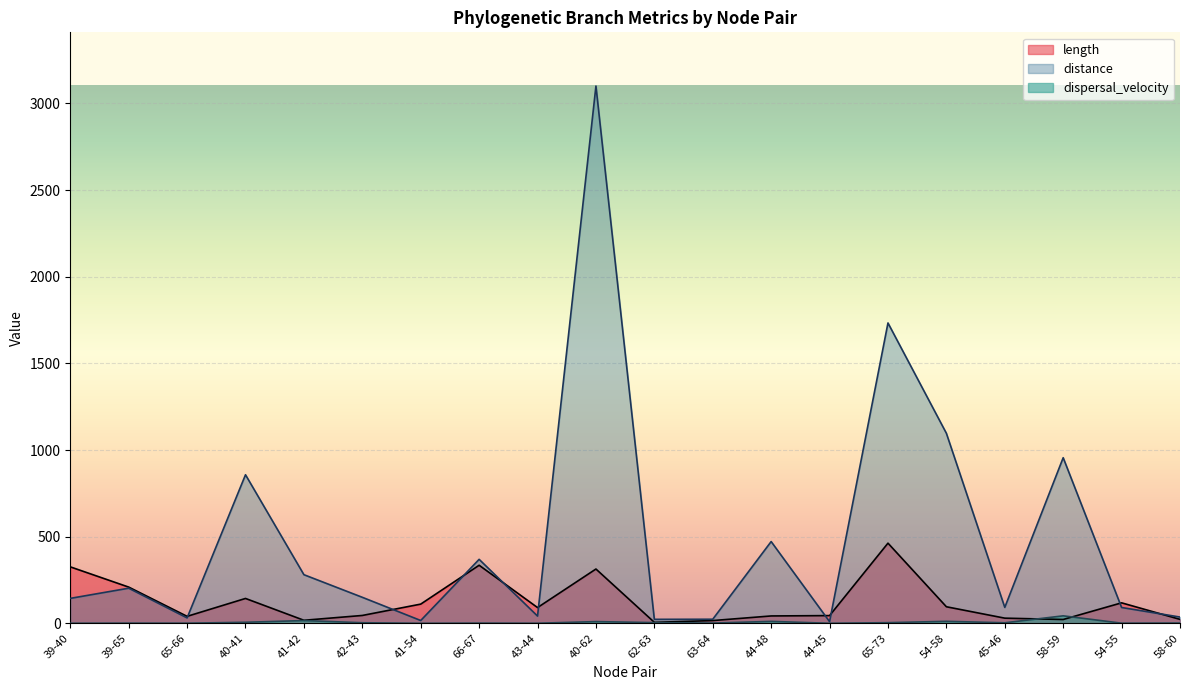

Where does the length series first go above 90?

39-40